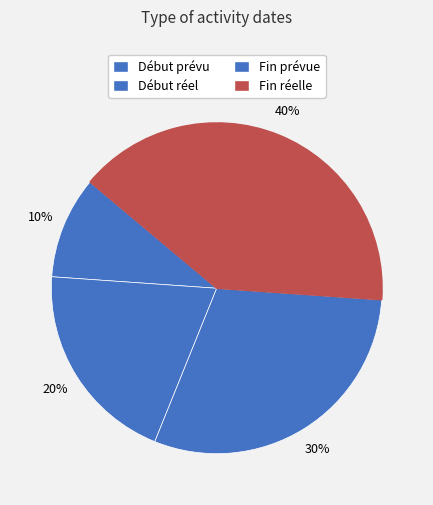

What percentage is the Fin réelle slice, to the nearest percent?

40%